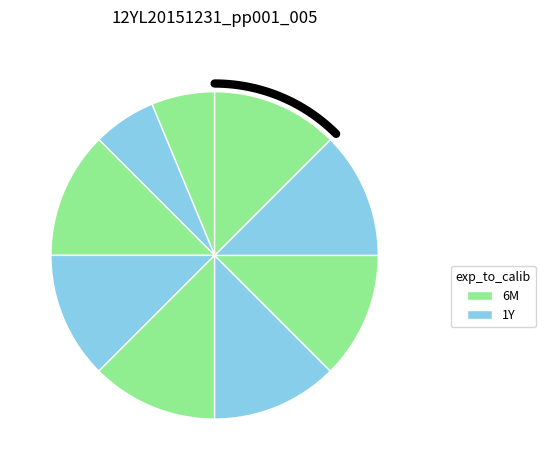

Is there any slice that represents more than half of the pie?

No